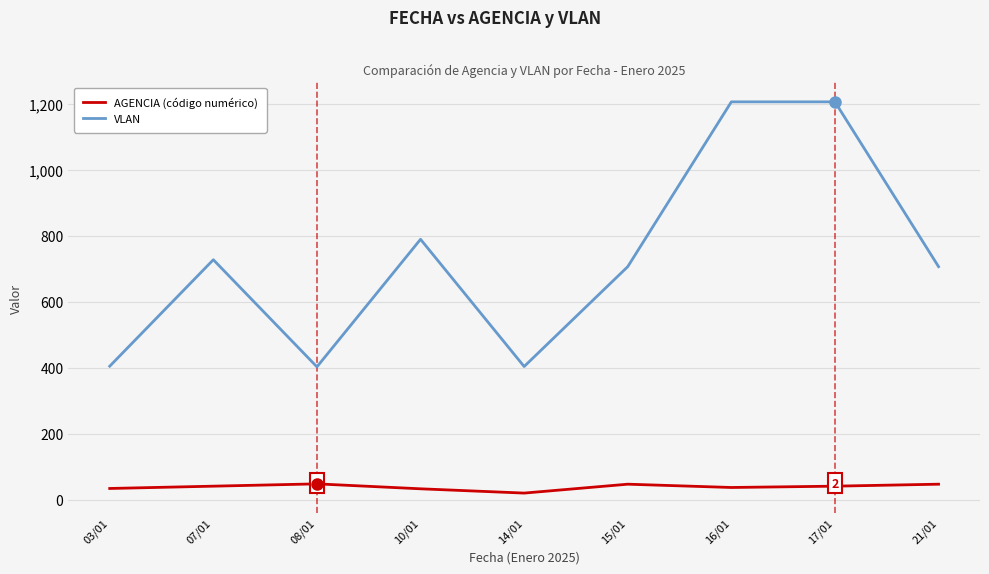

What is the greatest value displayed?

1207